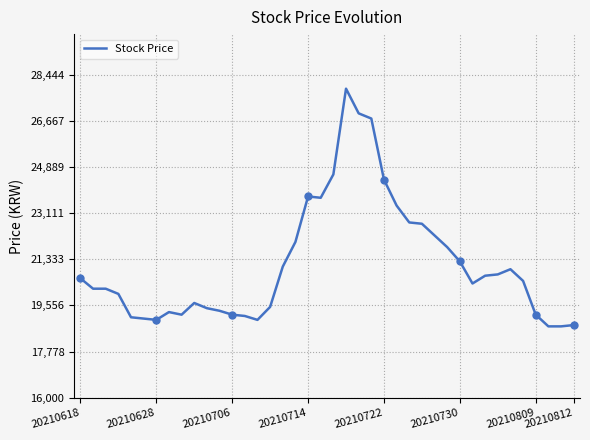

Is this an area chart (filled region under the line)?

No